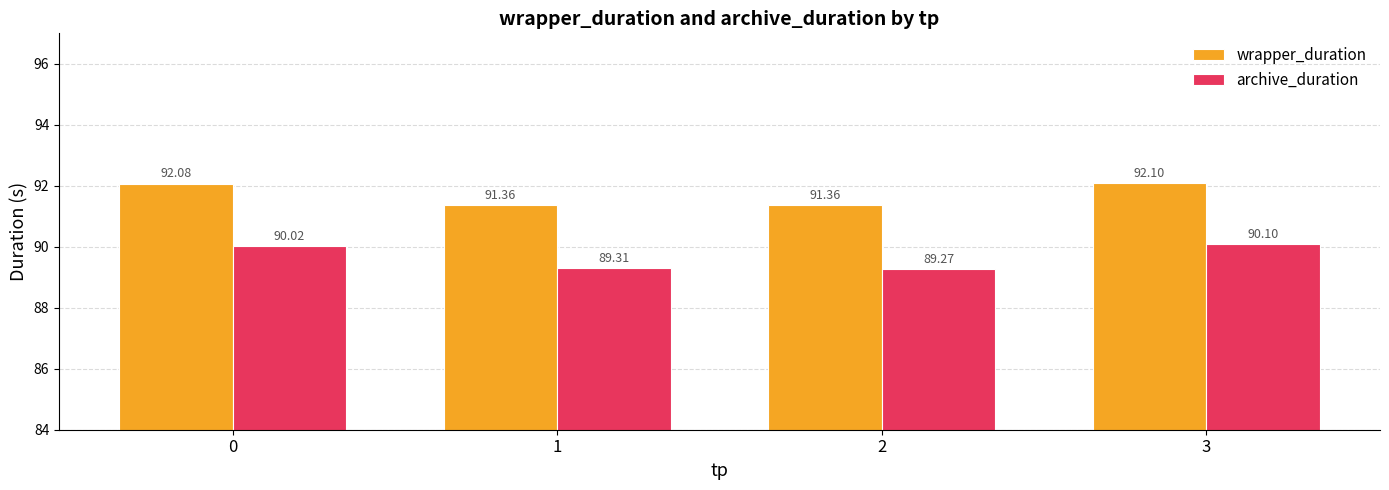

What is the difference between the maximum and second lowest values in the archive_duration series?

0.8